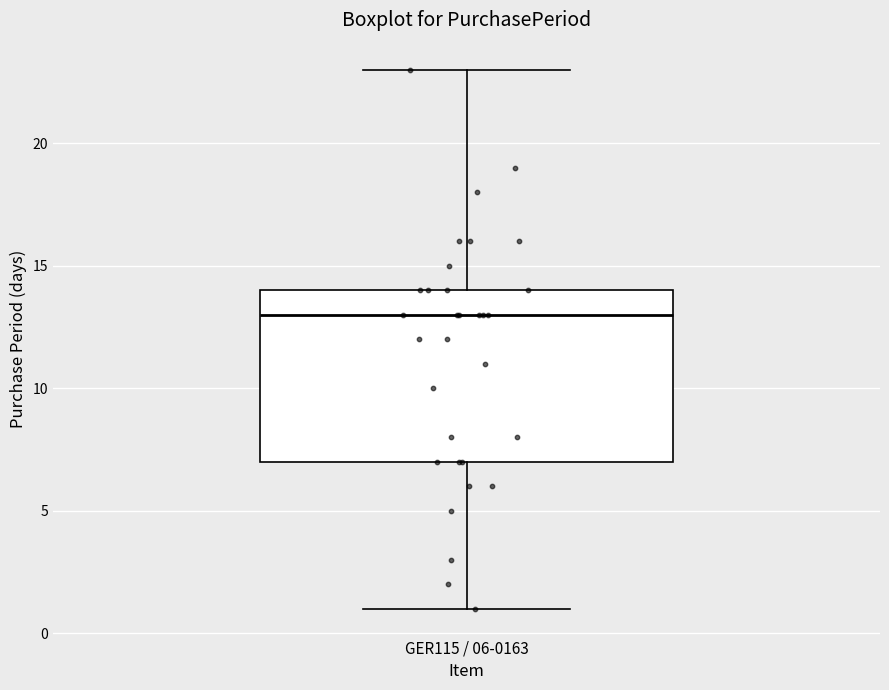

Transcribe this box plot: give where the median line is, the range the box spans, and where the two whiskers end, as read against the y-axis. The values are not printed on the chart, so give them approximately, as read against the axis.

median 13, box 7 to 14, whiskers 1 to 23